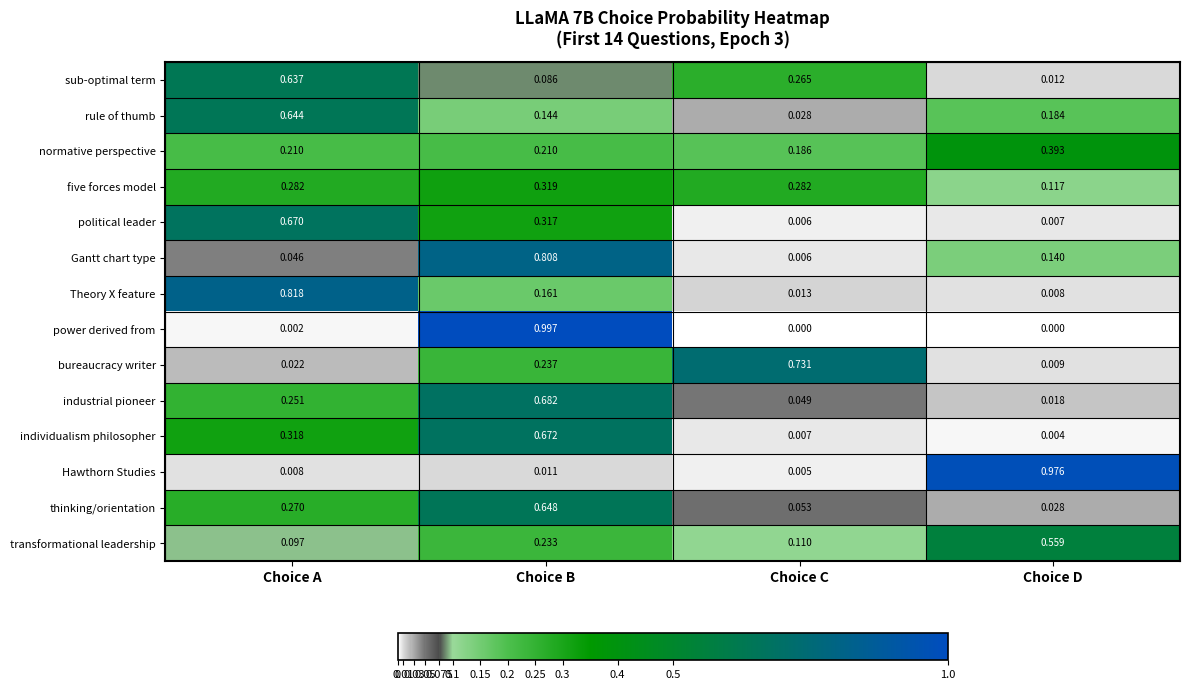

At which label does Theory X feature reach its peak?

Choice A